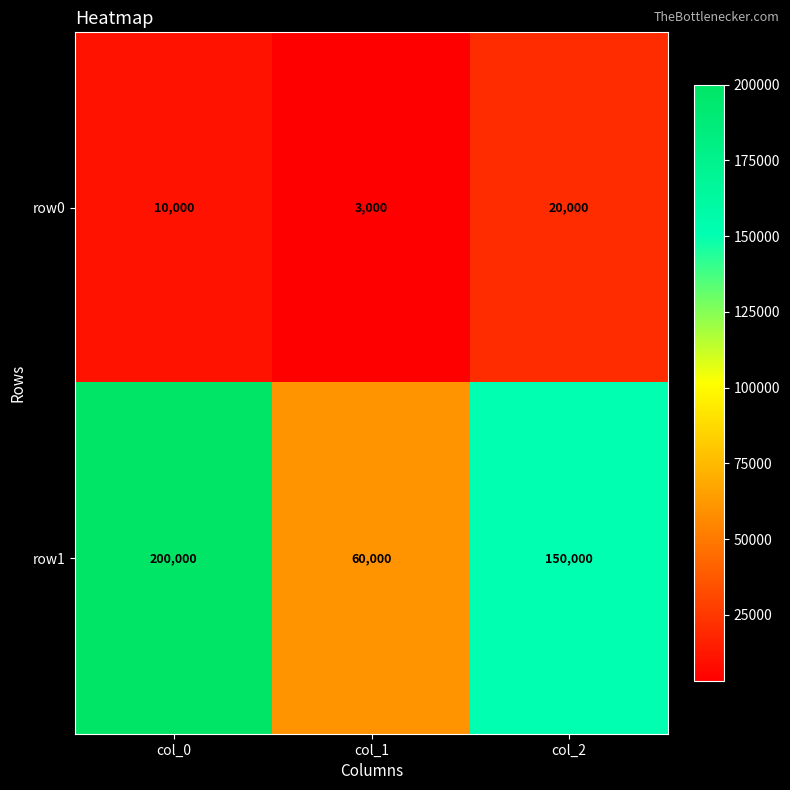

How many data points does each series have?

3